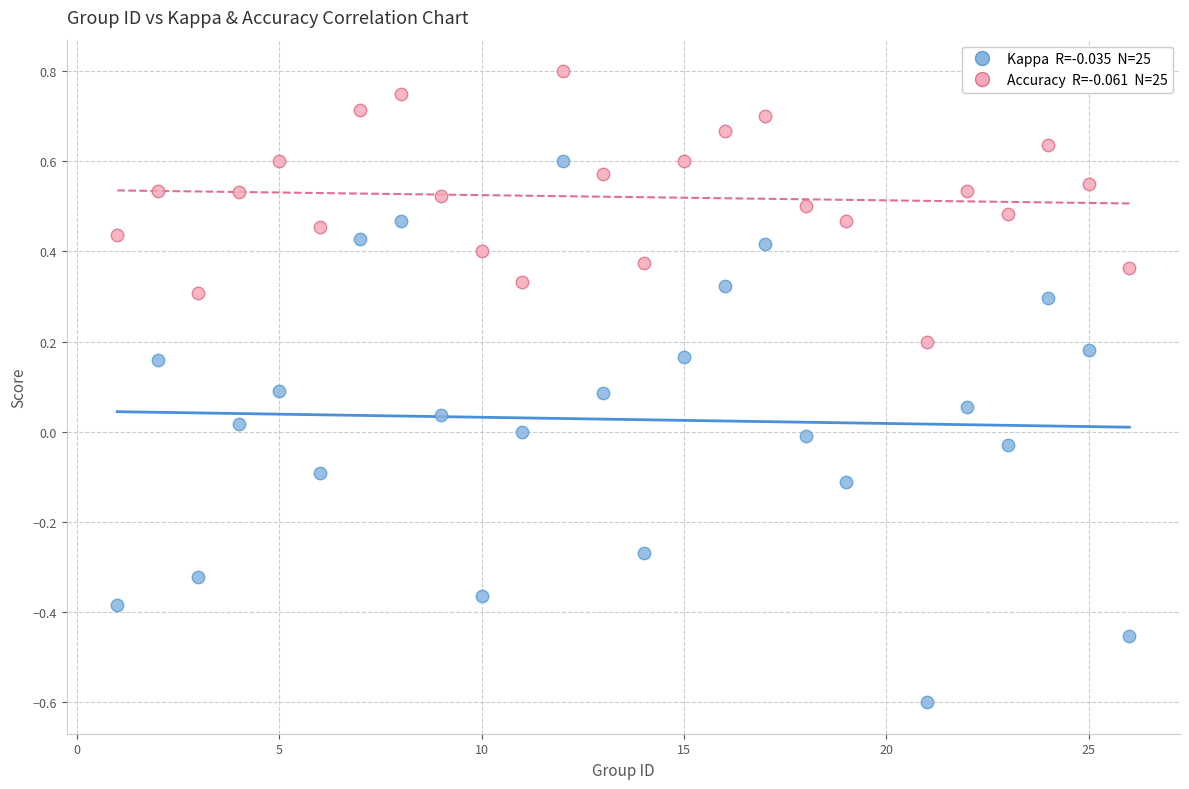

Across all data points, what is the range of Y values (max minus min)?

1.4